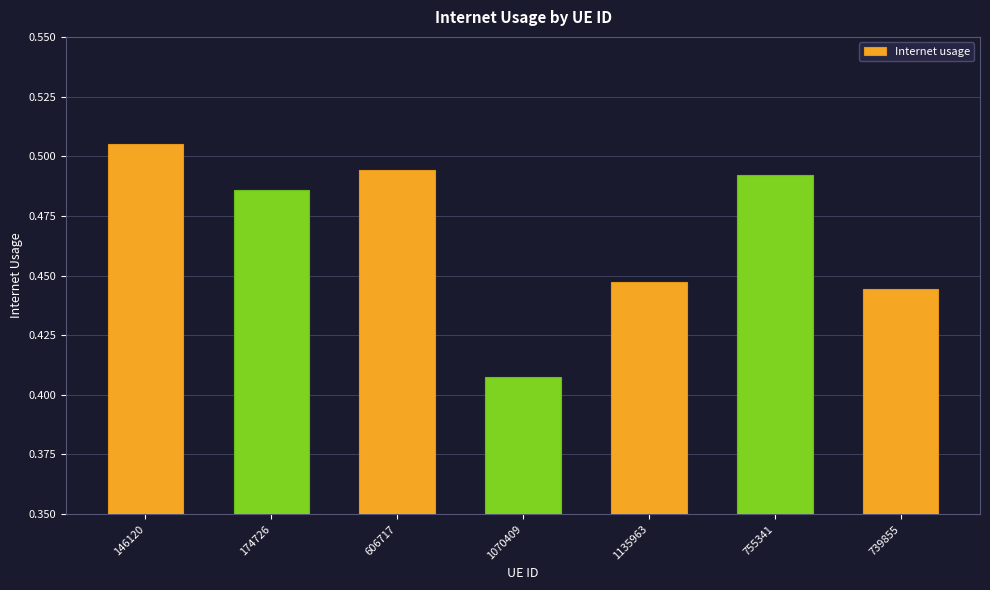

What position from the left is 739855?

7